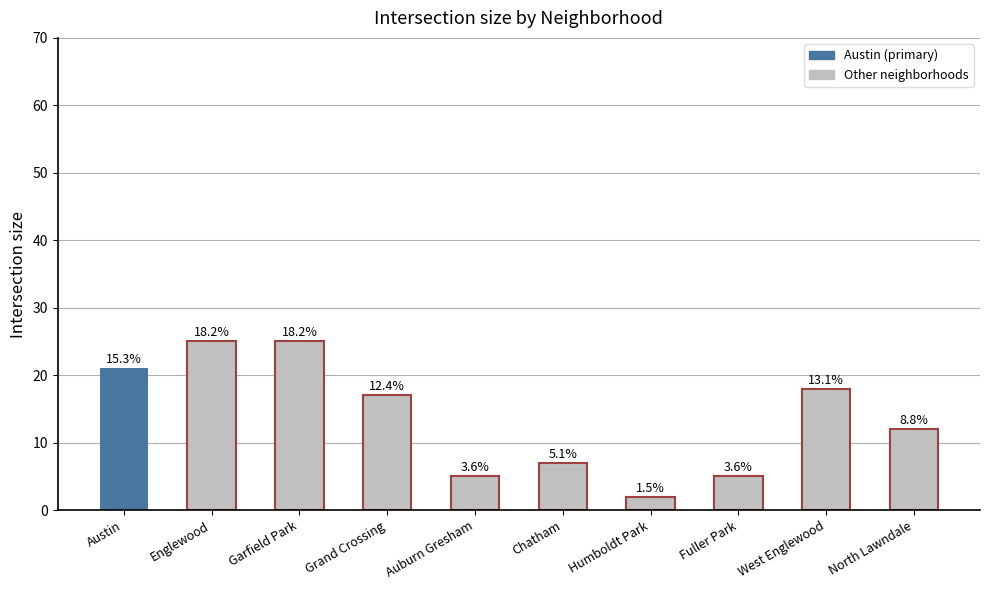

Are the bars horizontal?

No